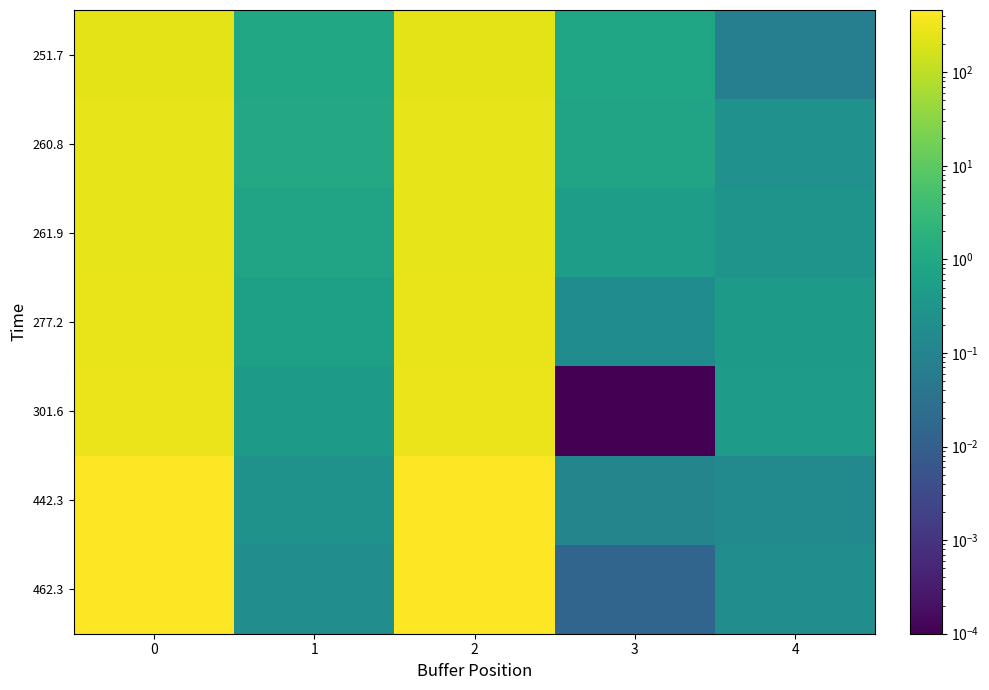

What is the total value across all series at 0?

2257.9